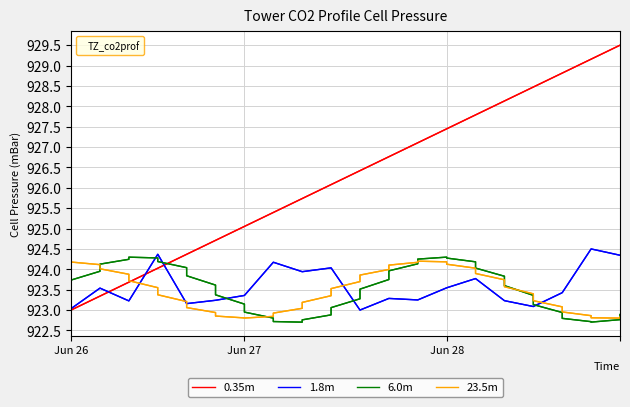

What is the sum of all 6.0m values?

36940.6